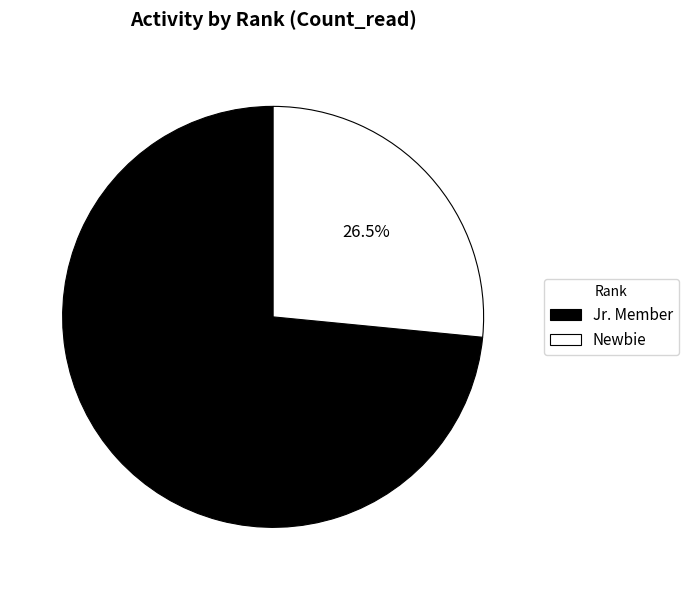

How many segments does this pie chart have?

2